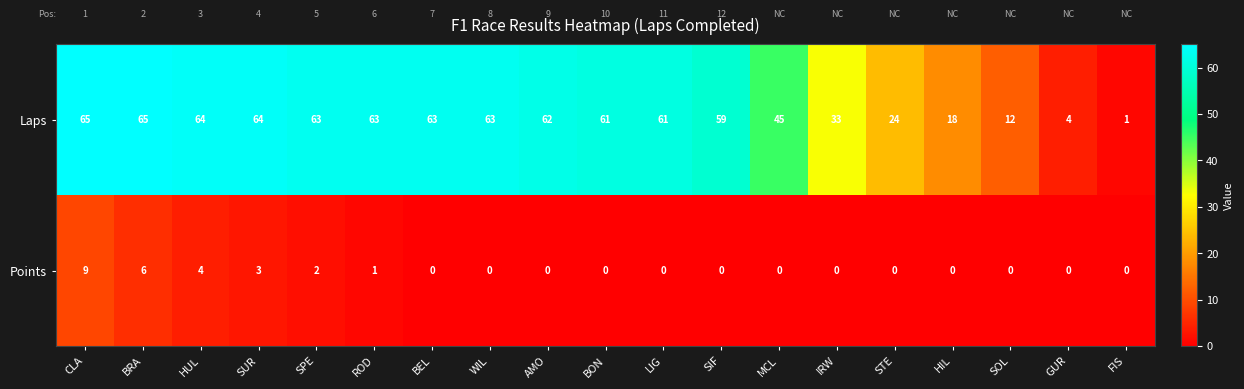

How many categories are shown in the chart?

19